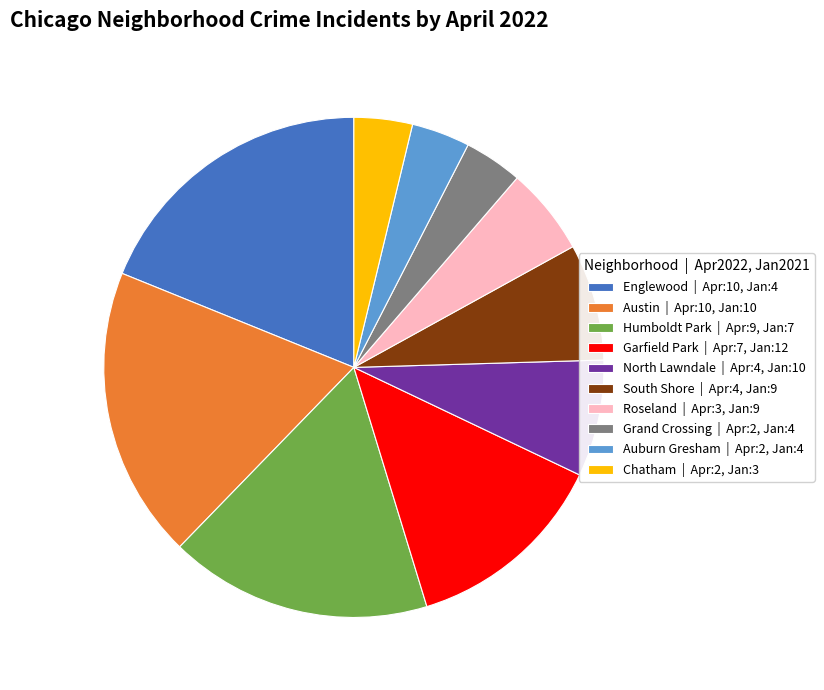

Is there a majority slice in this chart?

No